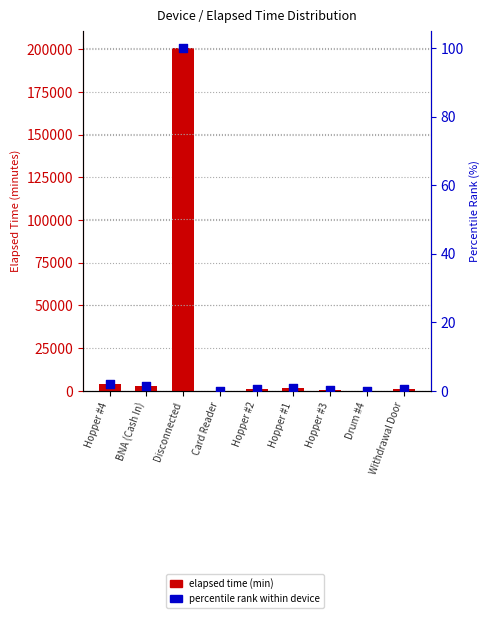

At which category is the sum across all series the highest?

Disconnected